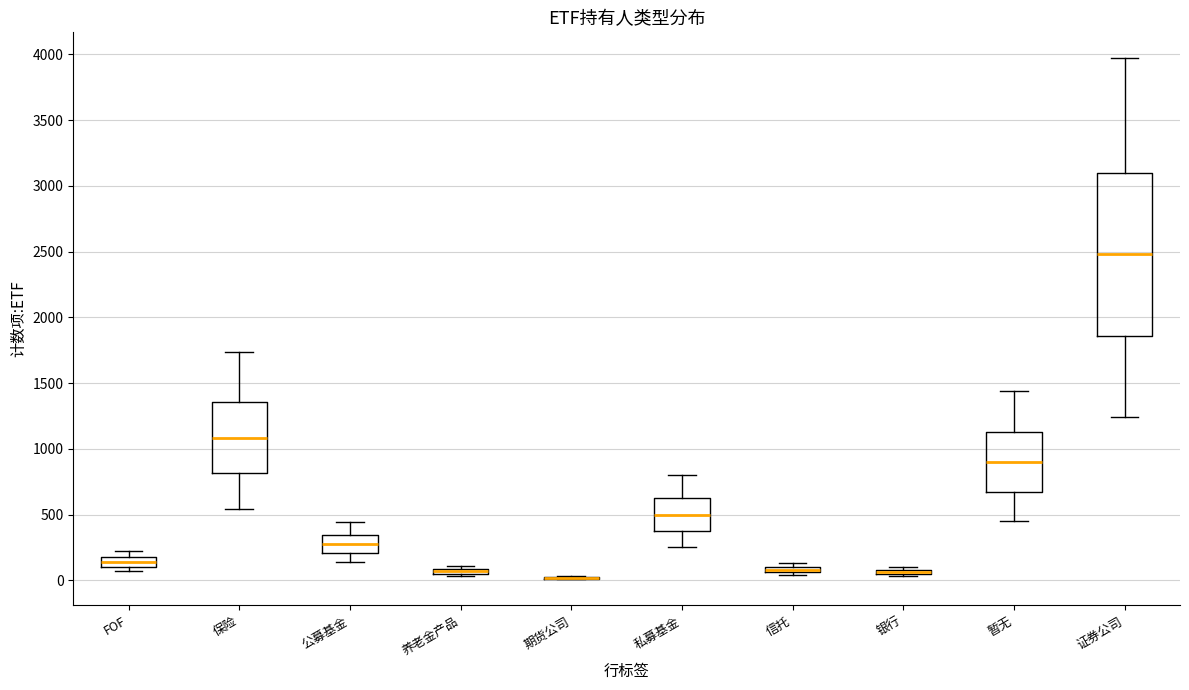

Where is the upper edge of the box for FOF on the y-axis? The values are not printed on the chart, so give them approximately, as read against the axis.

200